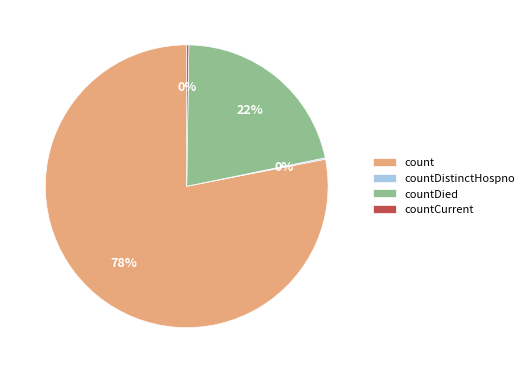

The countDied slice represents 22% of the pie. True or false?

True